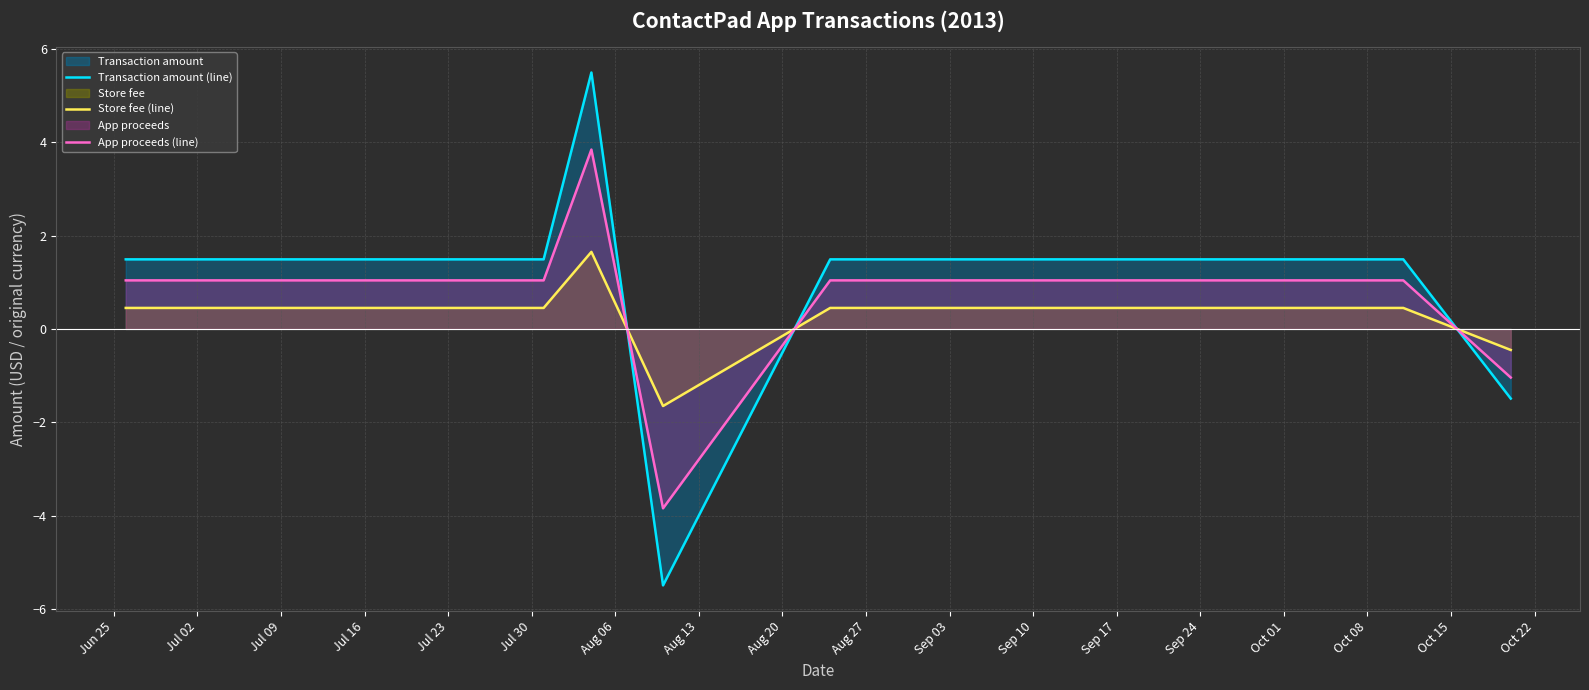

Rank the series by their maximum value, from highest to lowest.

Transaction amount (line), App proceeds (line), Store fee (line)